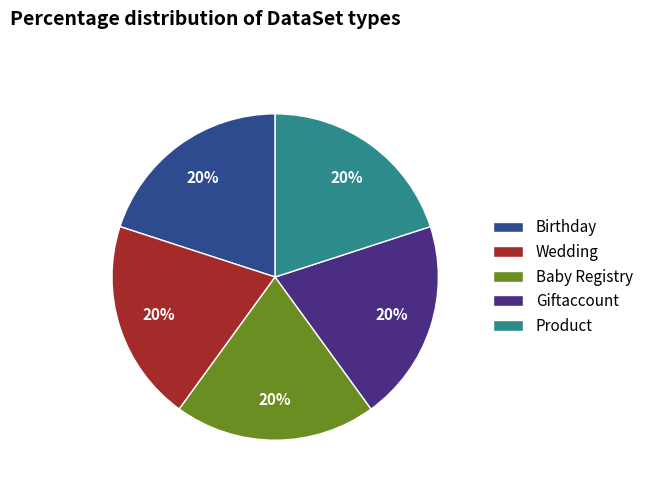

To the nearest percent, what is the combined percentage of Baby Registry and Giftaccount?

40%